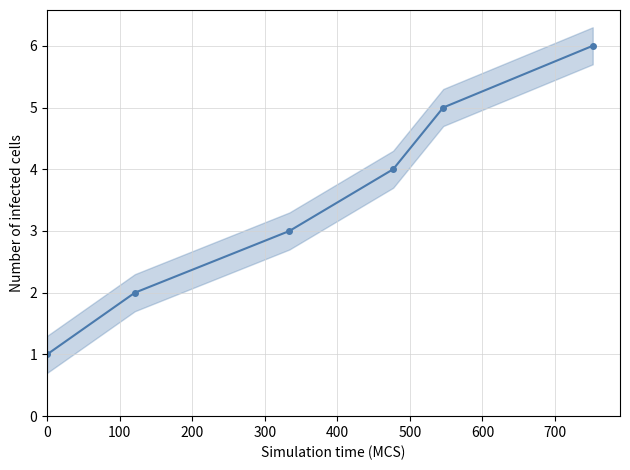

What is the difference between the maximum and minimum values?

5